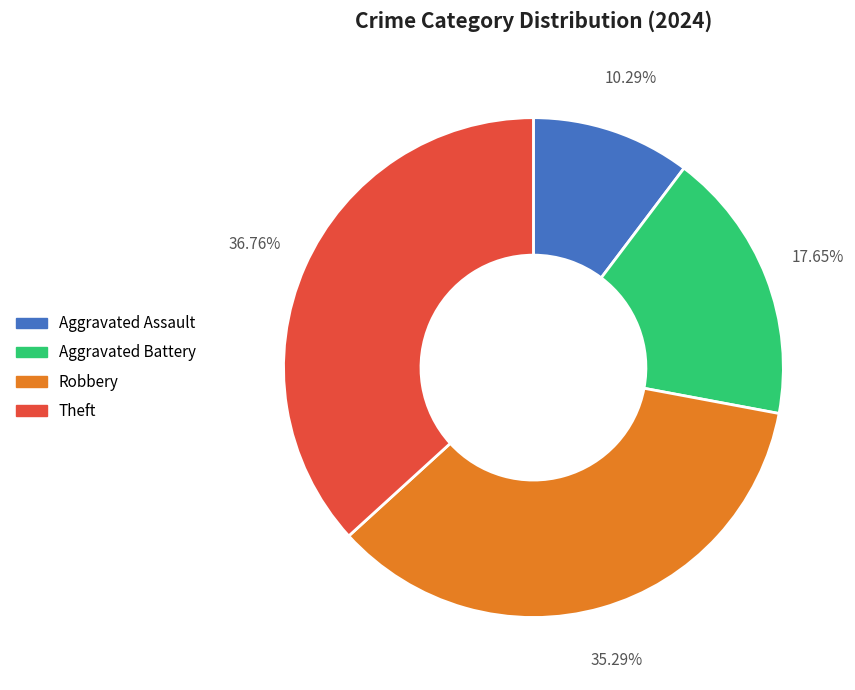

To the nearest percent, what percentage of the pie is Aggravated Battery?

18%